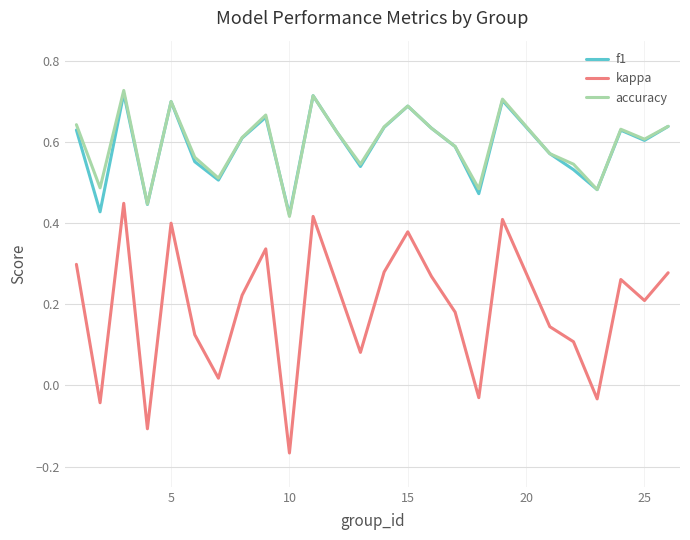

Which series has the widest spread of values?

kappa